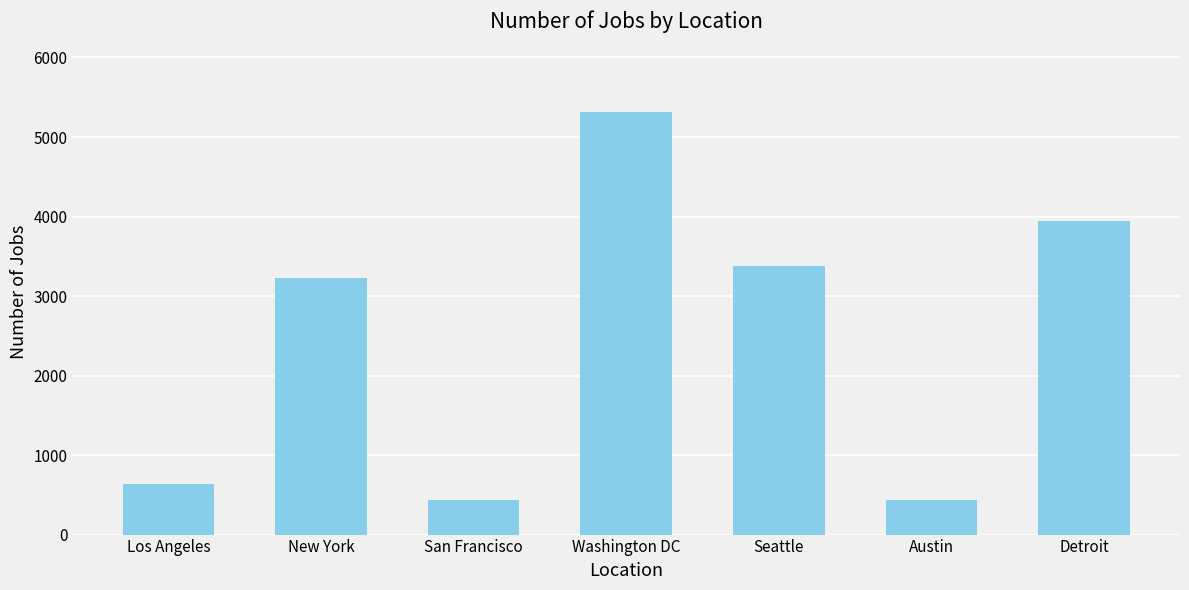

Are the bars horizontal?

No